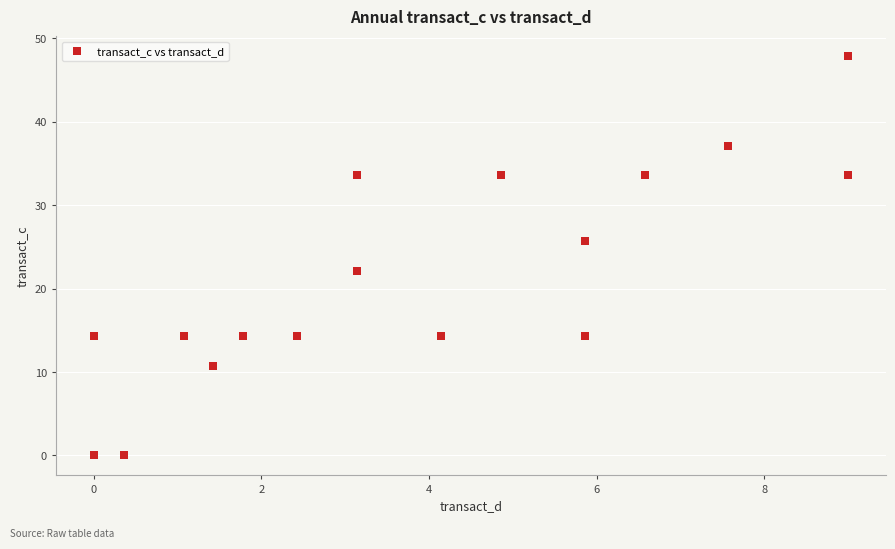

What Y value in the scatter plot is closest to 23?

22.1